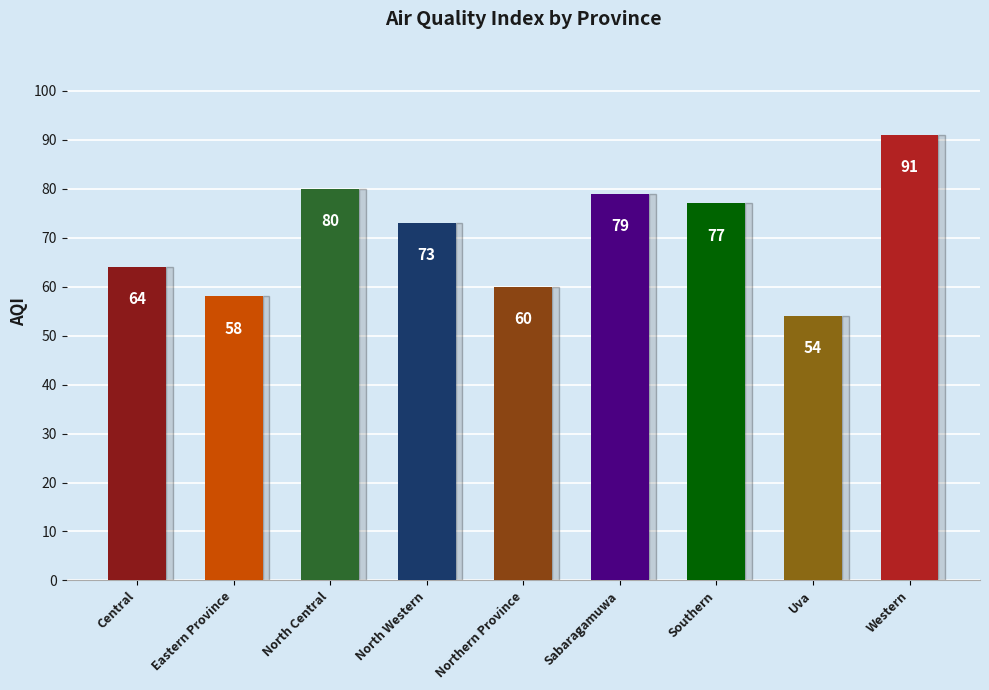

What is the sum of the values at Uva and Central?

118